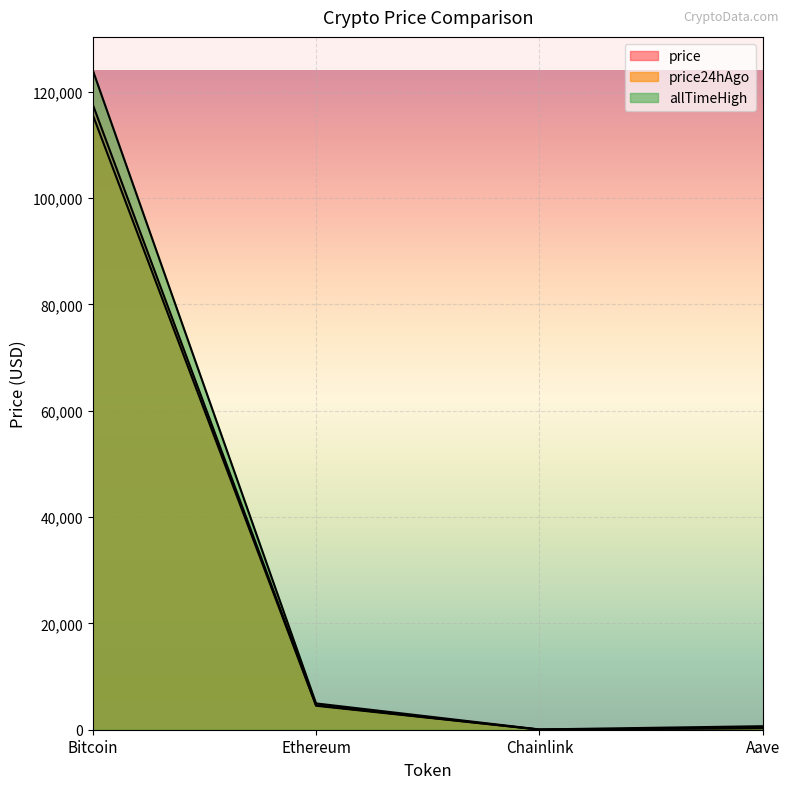

What is the label of the 3rd point from the left?

Chainlink